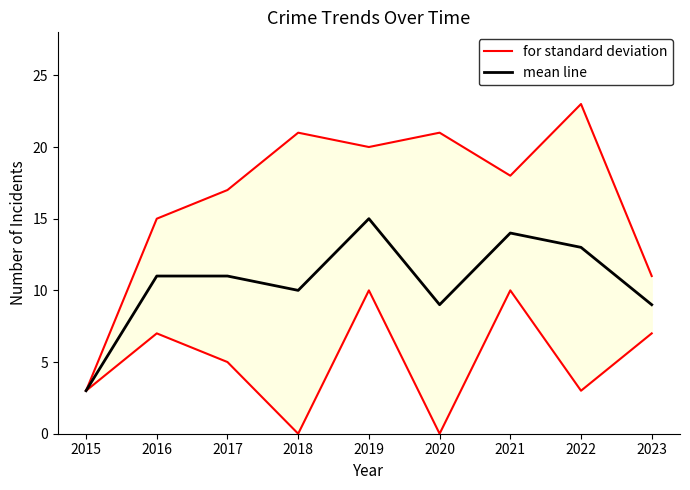

At which category is the sum across all series the highest?

2022